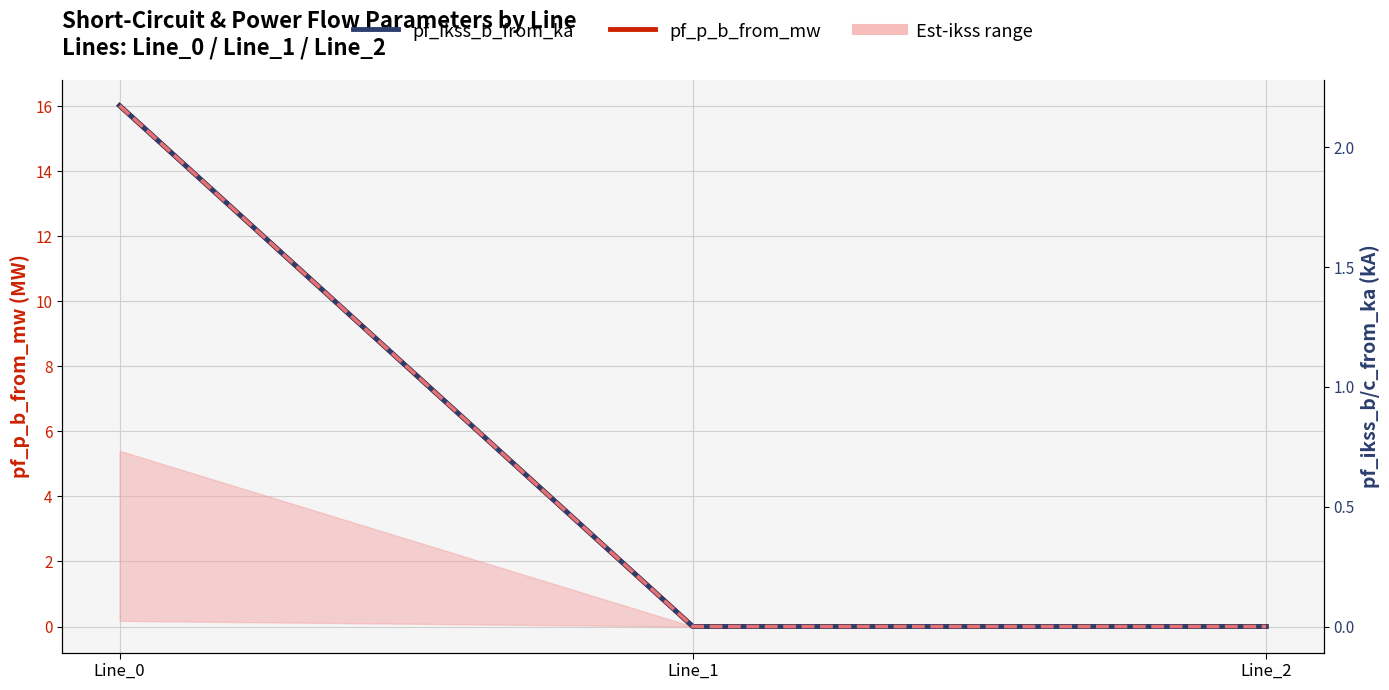

At which category is the sum across all series the highest?

Line_0